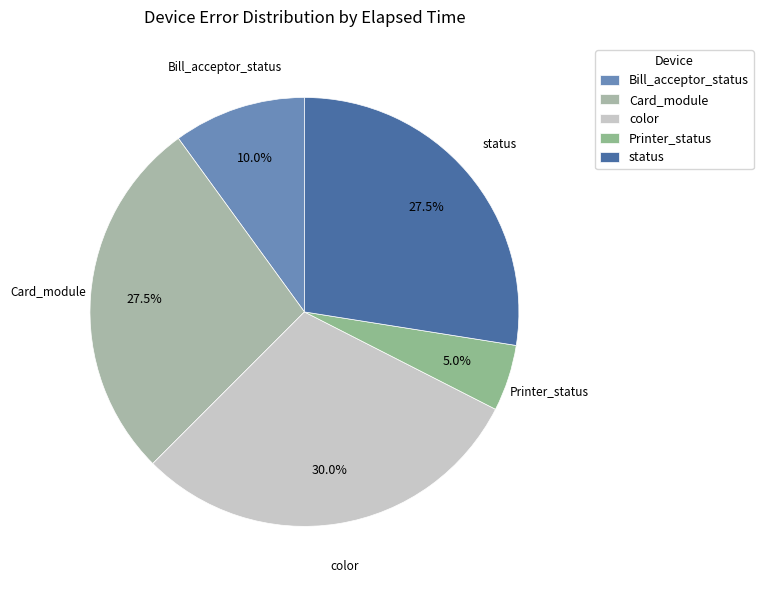

Which slice is the largest?

color